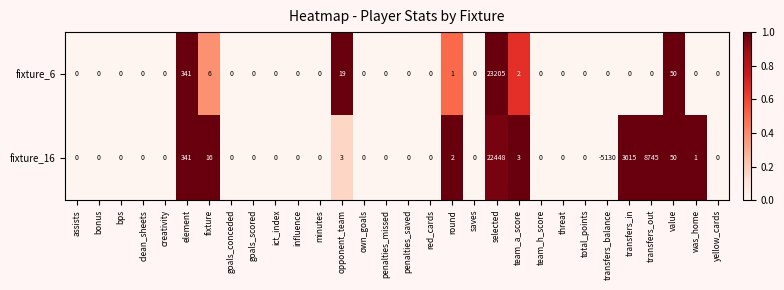

What is the difference between the second highest and second lowest values in the fixture_16 series?

8745